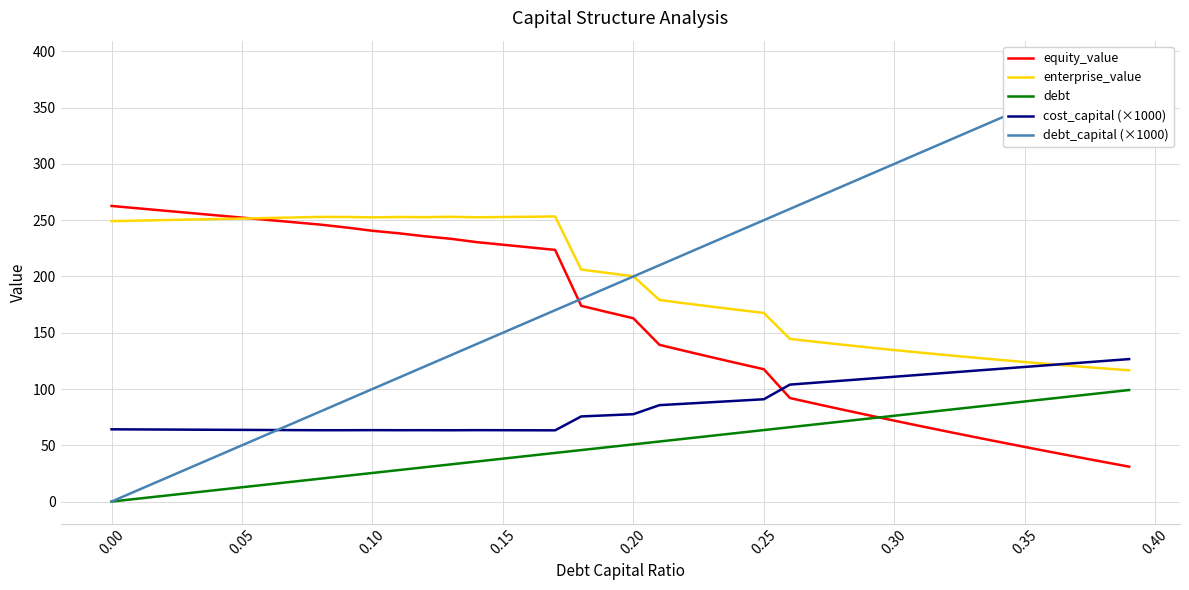

At how many categories does at least one series exceed 89?

40